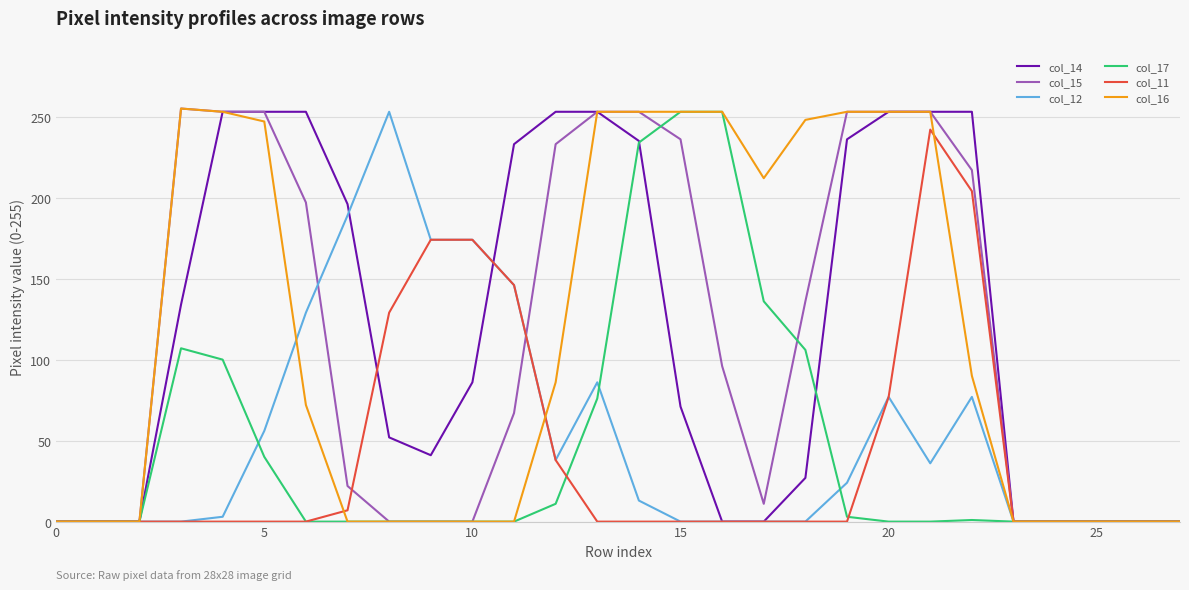

After their last crossing, which series has the higher values: col_14 or col_12?

col_14